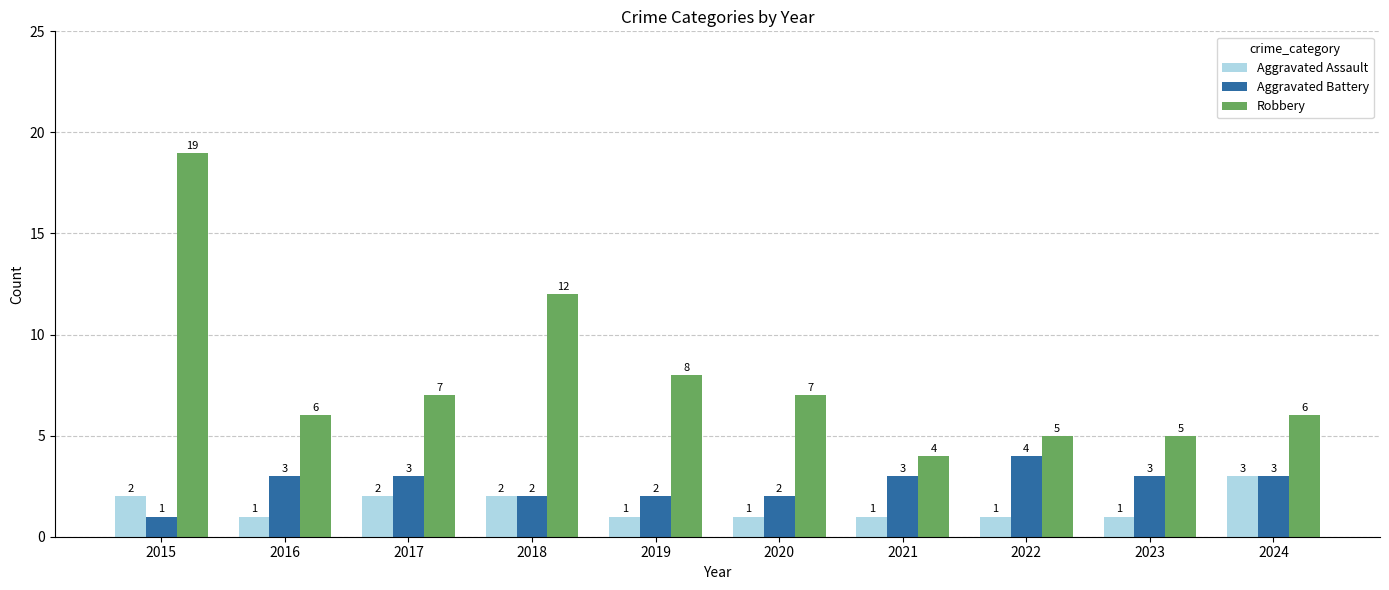

Where is Robbery nearest to the value 11?

2018